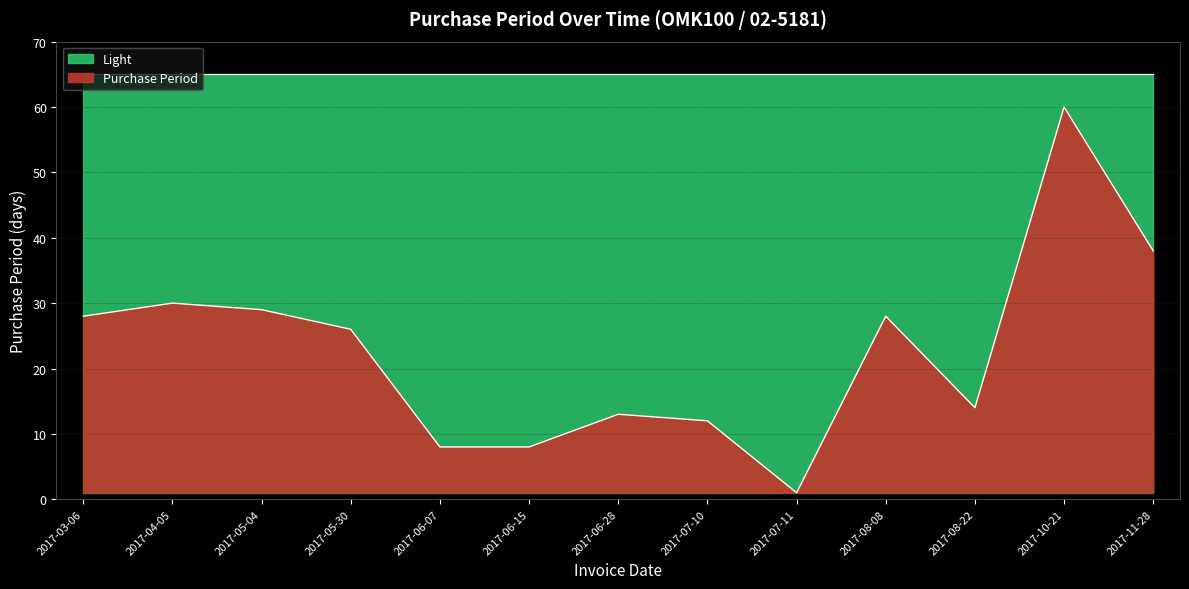

What is the average value?

23